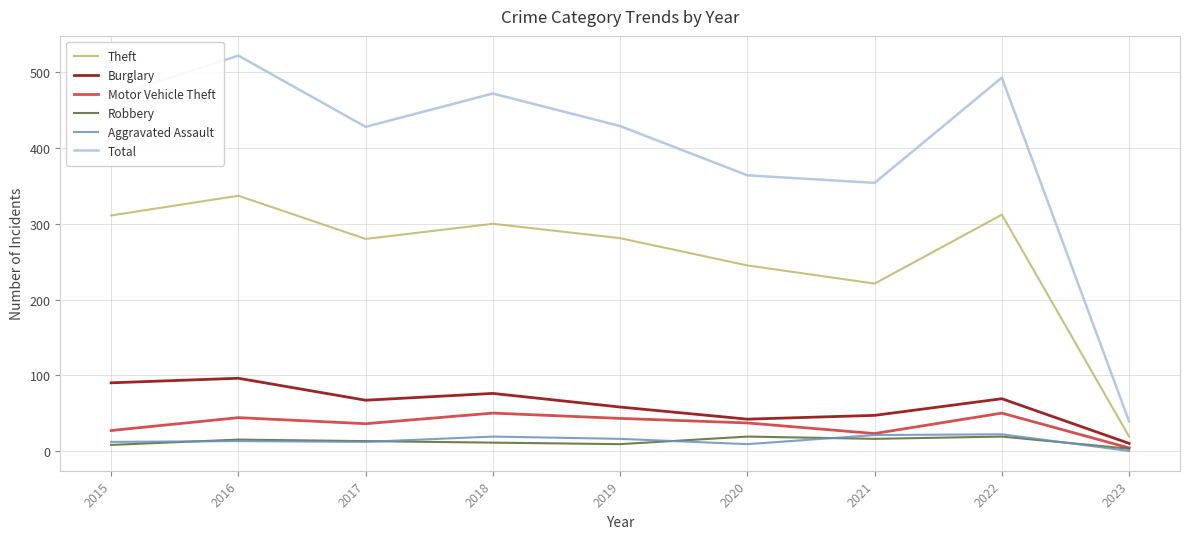

The Total series shows 68 at 2023. True or false?

False